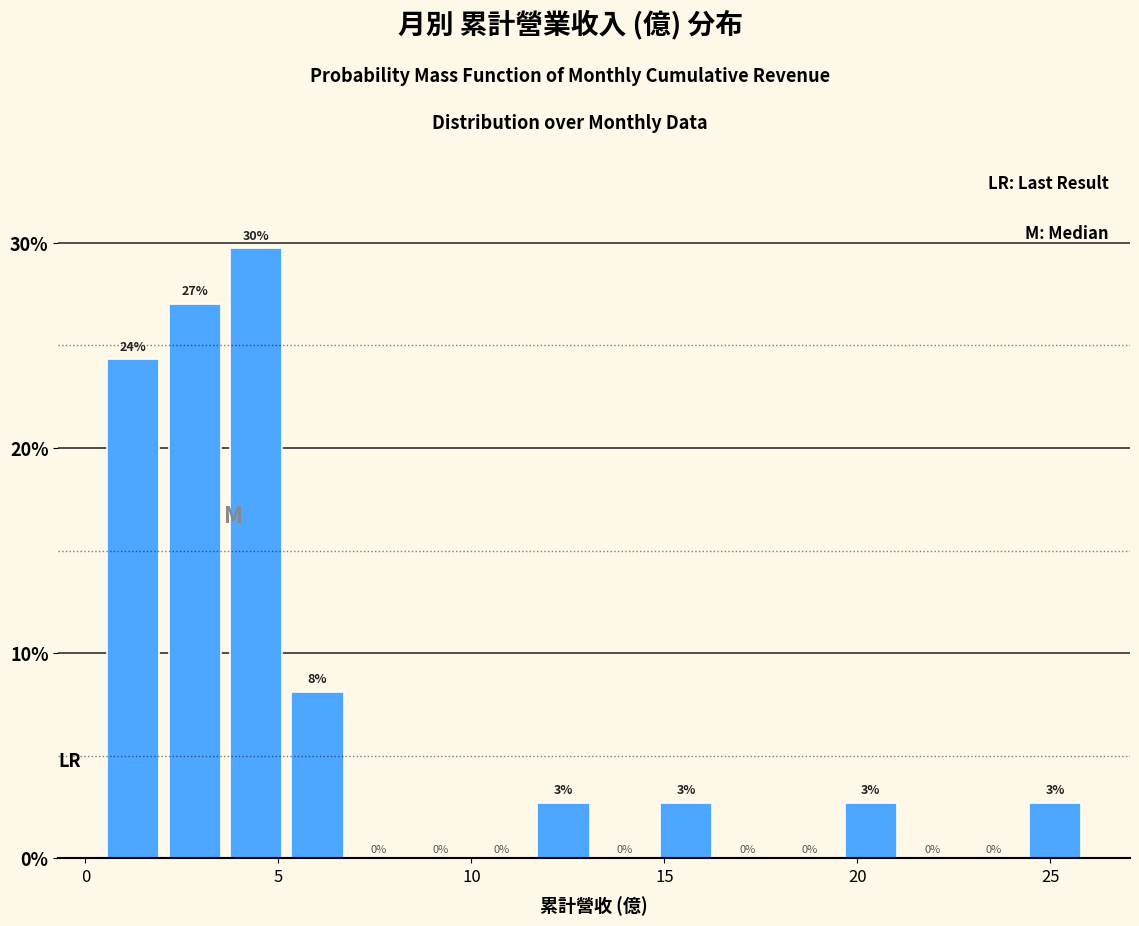

Read against the x-axis, roughly where is the centre of the tallest bar?

4.5